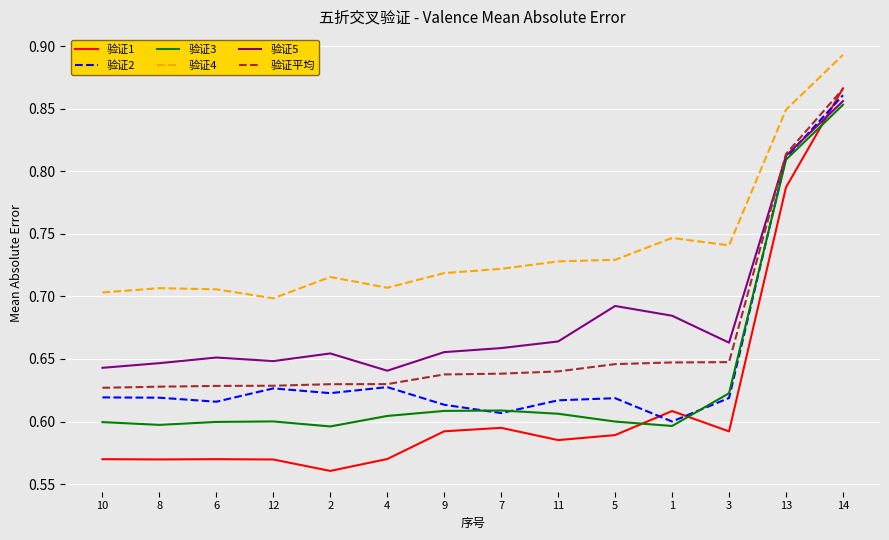

True or false: 验证2 and 验证4 cross at least once.

False